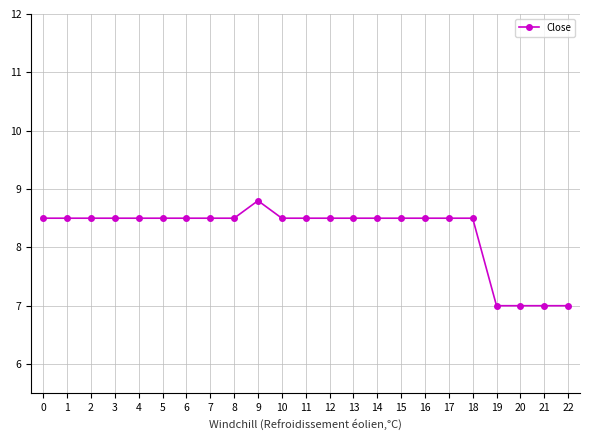

True or false: the data shows 8.5 at 3.

True